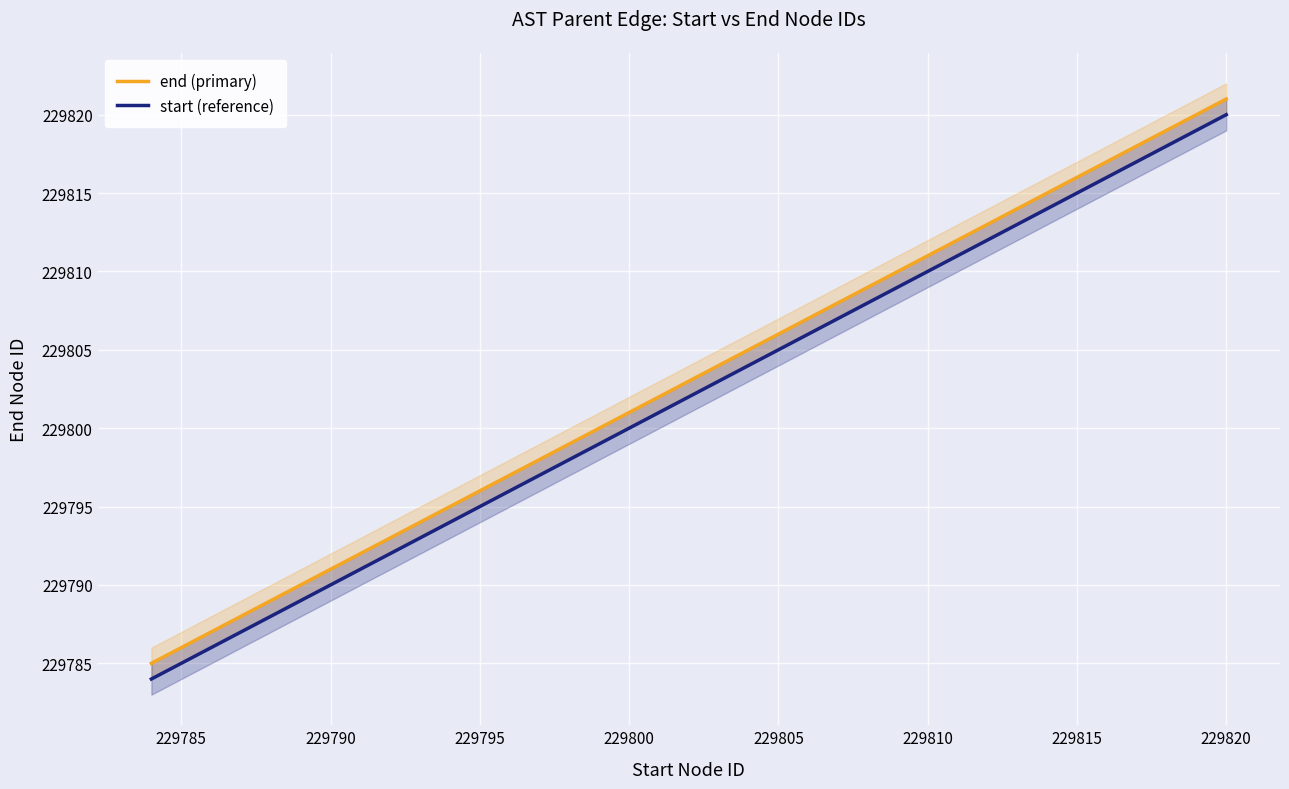

What is the highest value of the start (reference) series?

229820